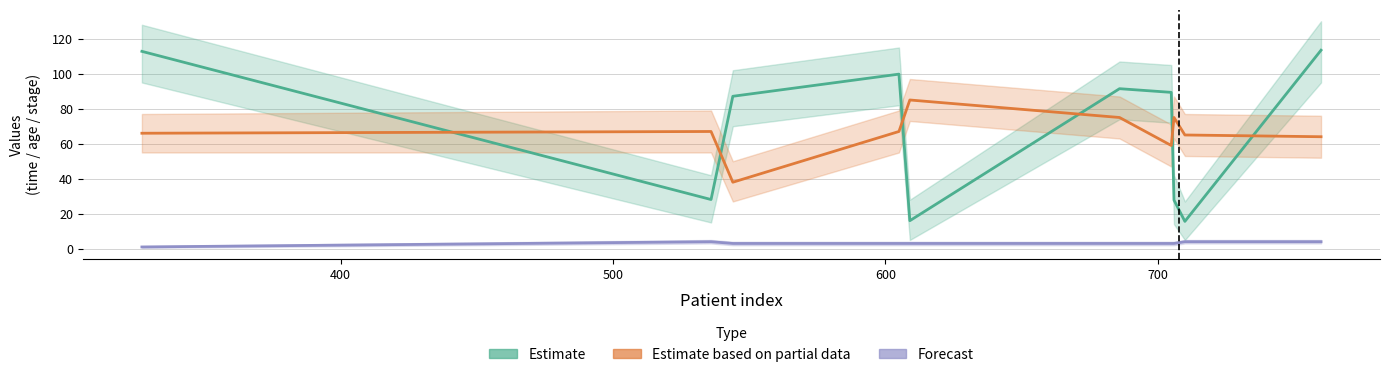

How many series are shown in this chart?

3